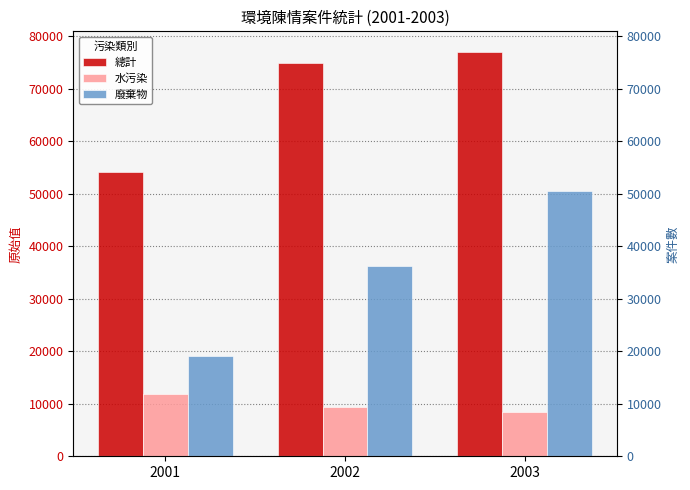

What is the average value of the 廢棄物 series?

35289